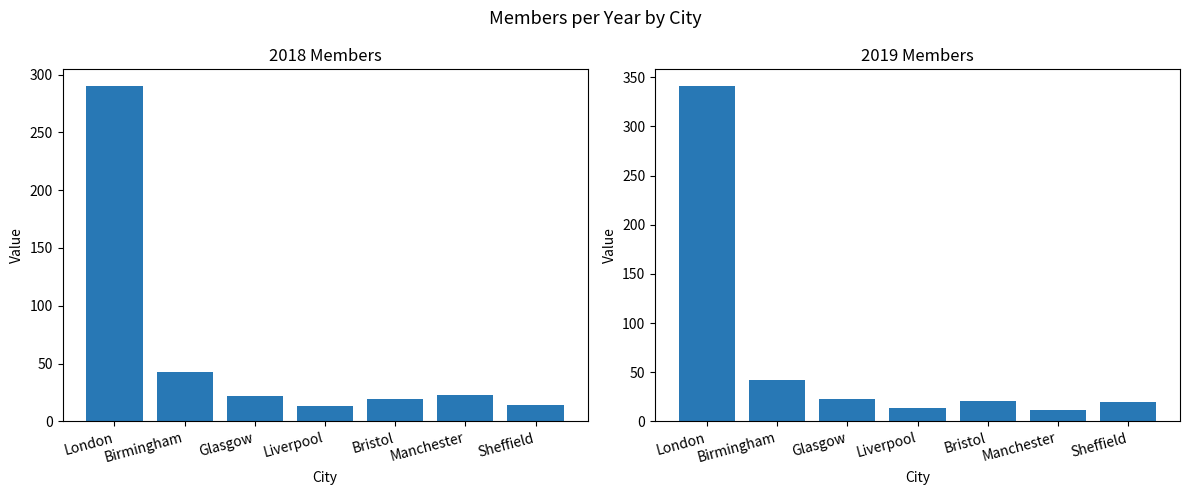

How many series are shown in this chart?

2